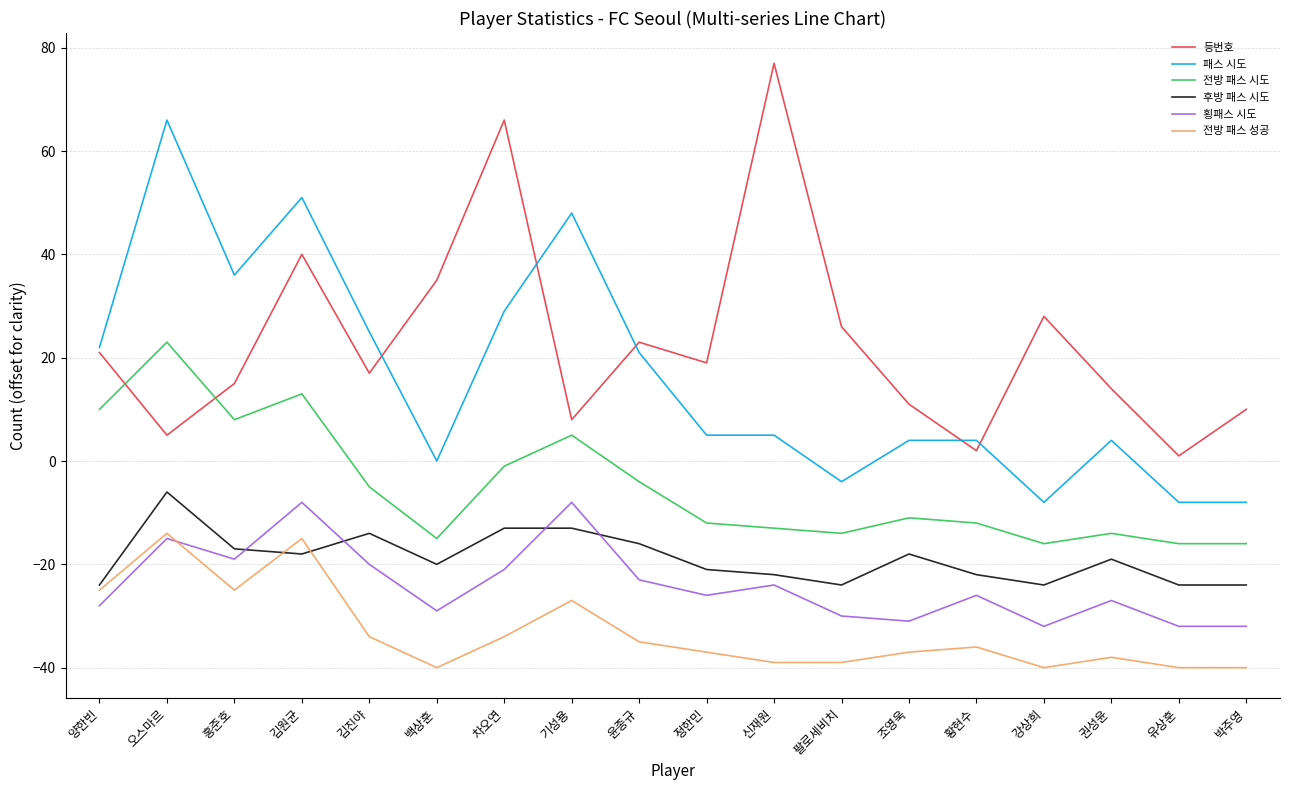

What is the difference between the maximum and minimum values in the 횡패스 시도 series?

24